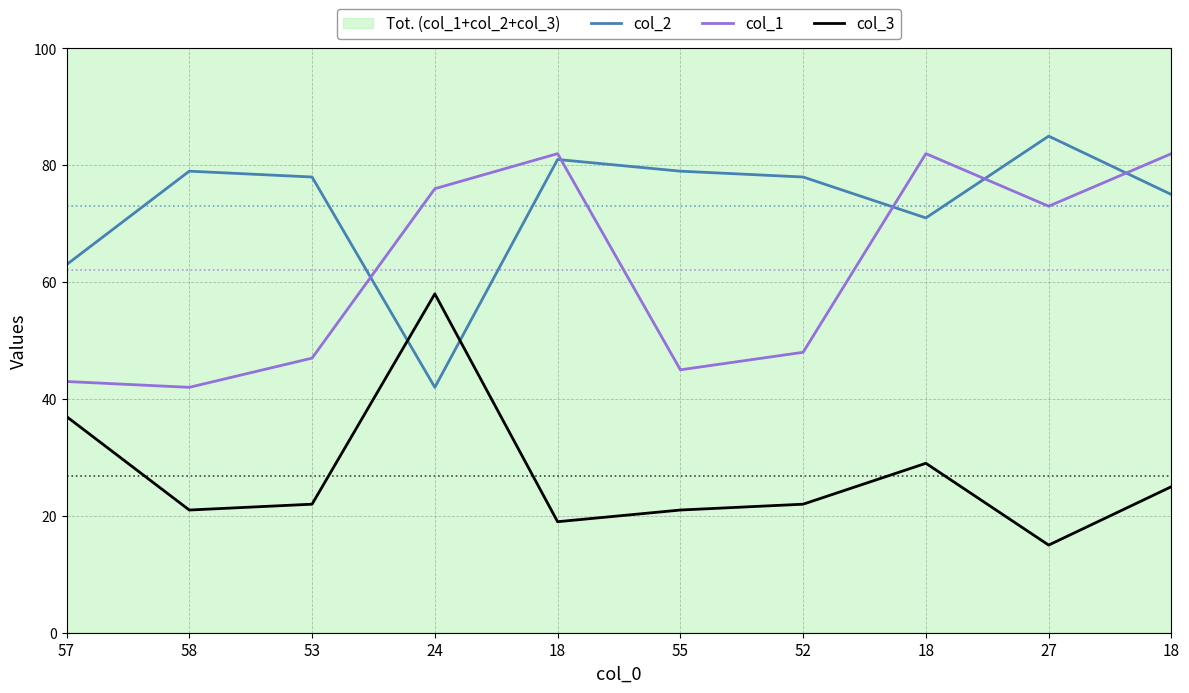

What is the minimum value shown in the chart?

15